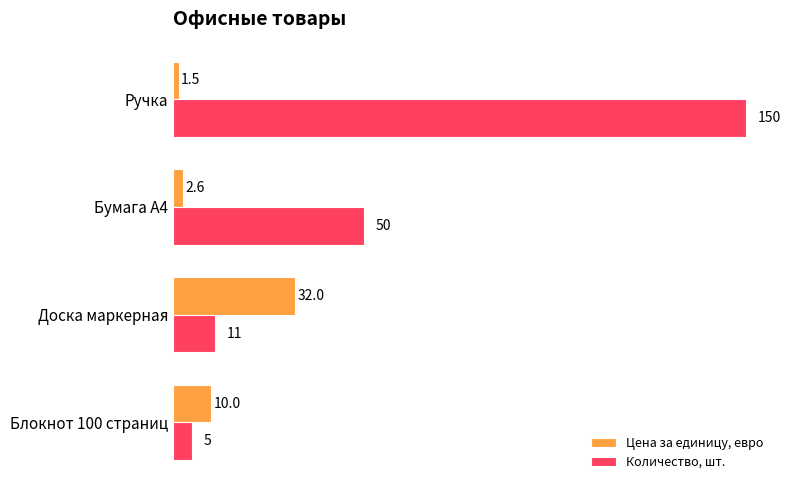

True or false: Цена за единицу, евро has a value of 2.6 at Бумага А4.

True